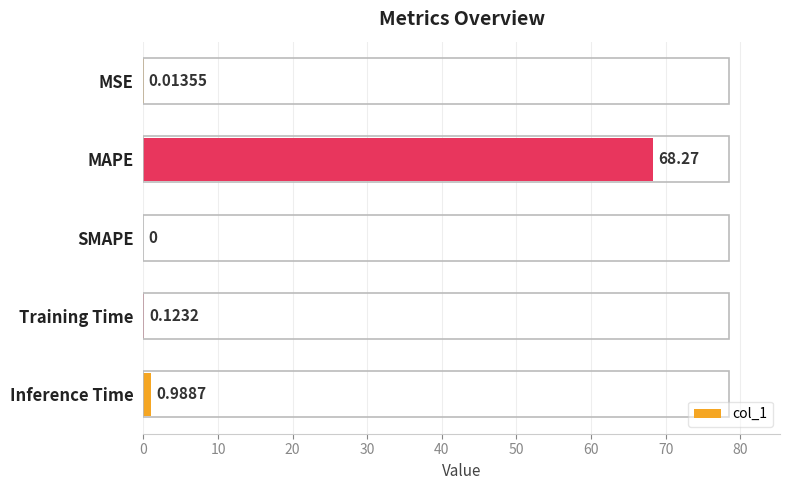

Count the number of categories in the chart.

5